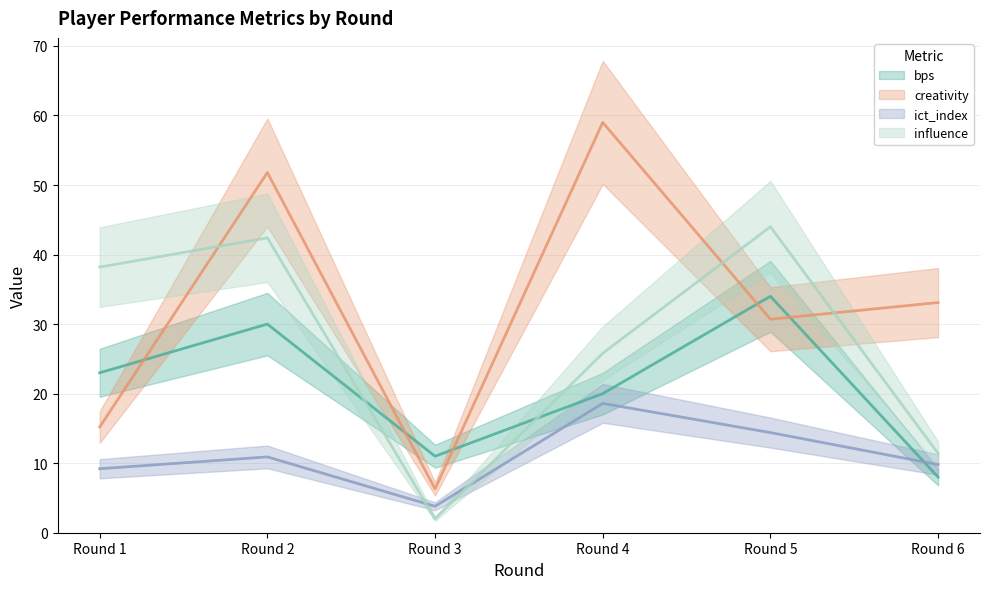

How many times do influence and bps cross each other?

2